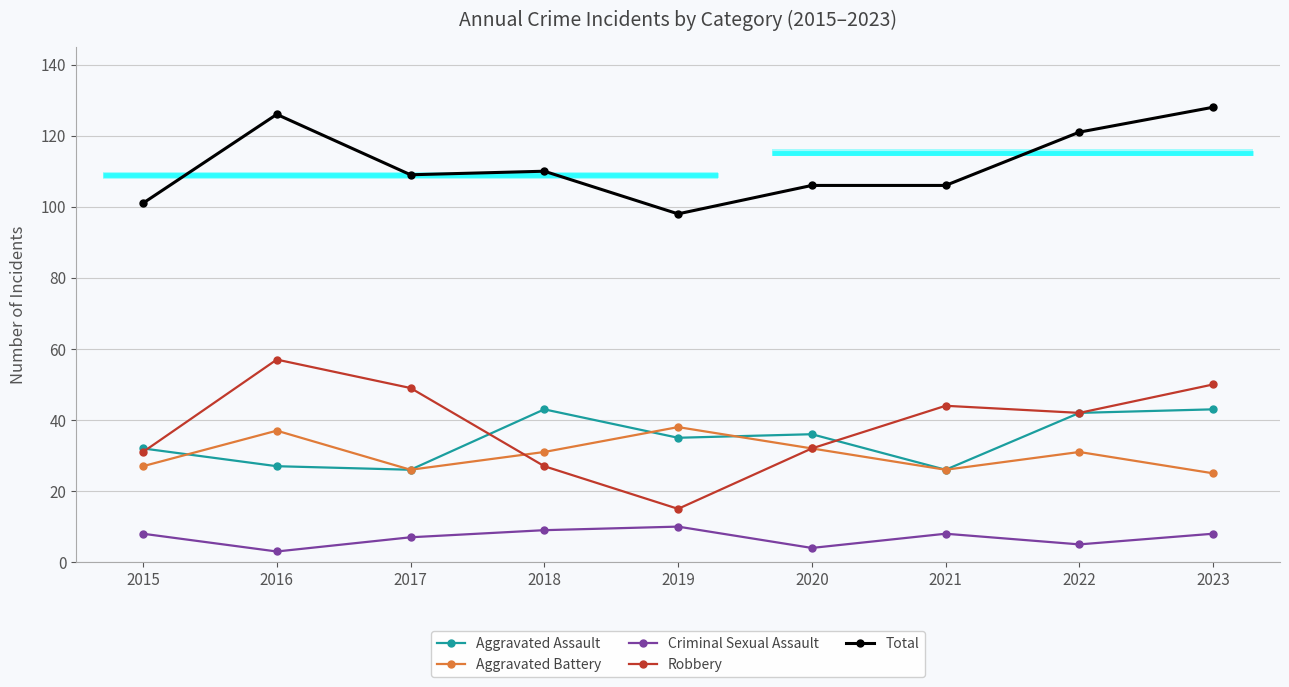

What is the smallest value displayed?

3